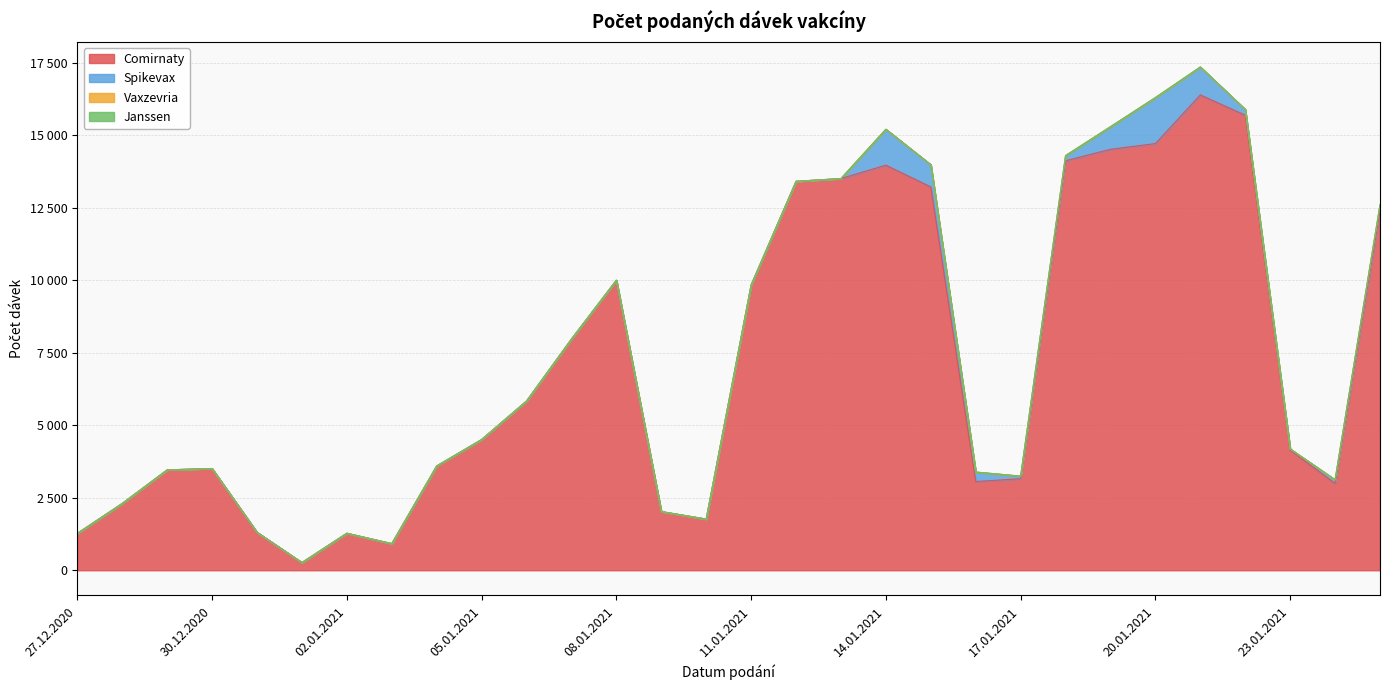

At how many categories does at least one series exceed 16144?

1